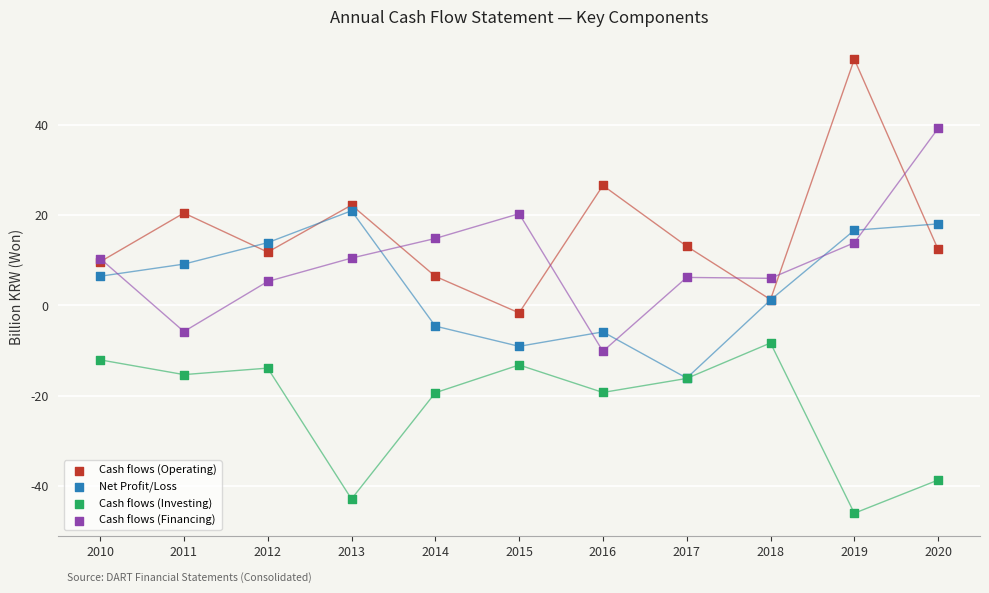

Which series has the largest Y range (max minus min)?

Cash flows (Operating)